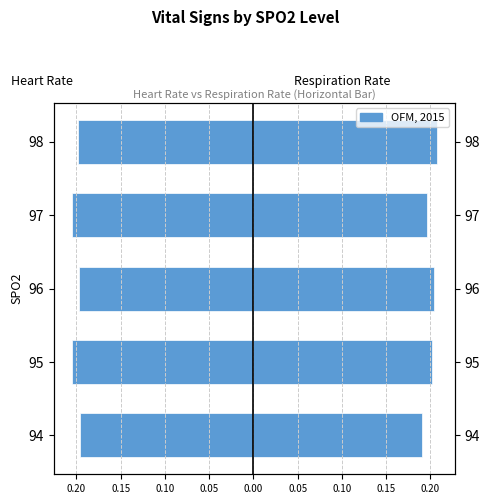

What is the average value of the Respiration Rate series?

0.2